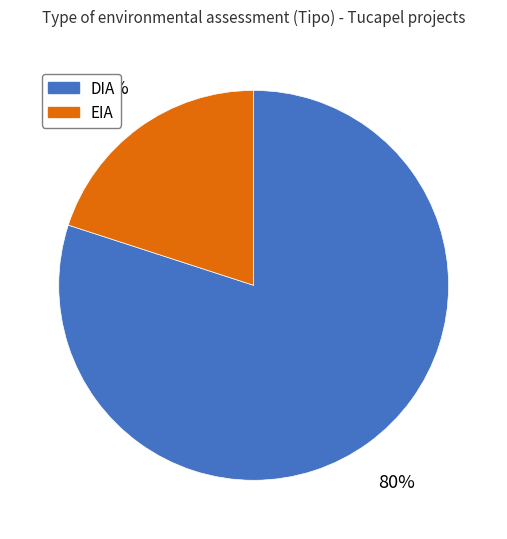

Count the number of slices in the pie.

2